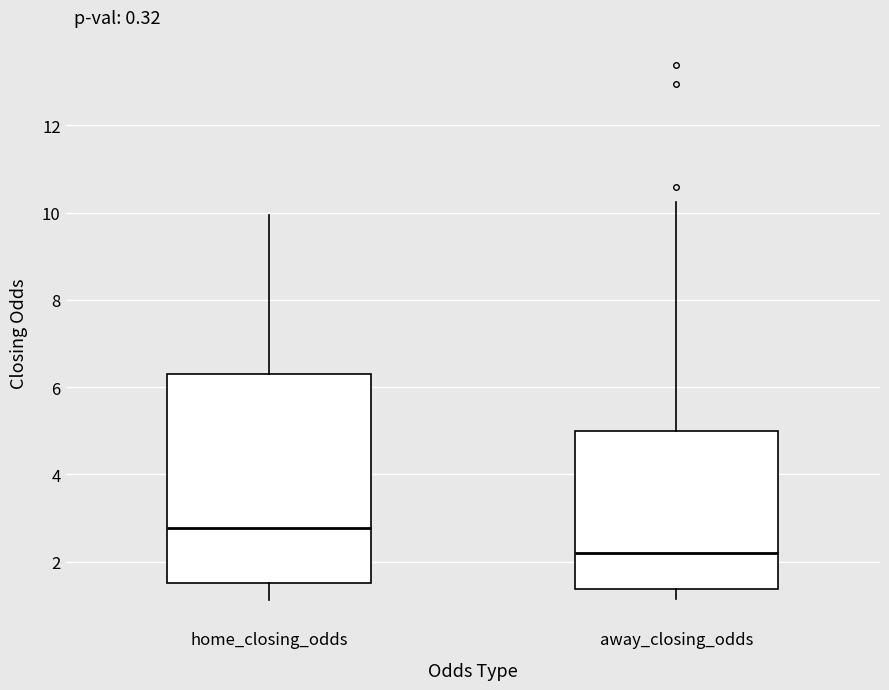

Reading left to right, read every box against the y-axis: the position of its median line, the range the box covers, and the ends of its whiskers. The values are not printed on the chart, so give them approximately, as read against the axis.

home_closing_odds: median 2.8, box 1.6 to 6.2, whiskers 1.2 to 10.0
away_closing_odds: median 2.2, box 1.4 to 5.0, whiskers 1.2 to 10.2